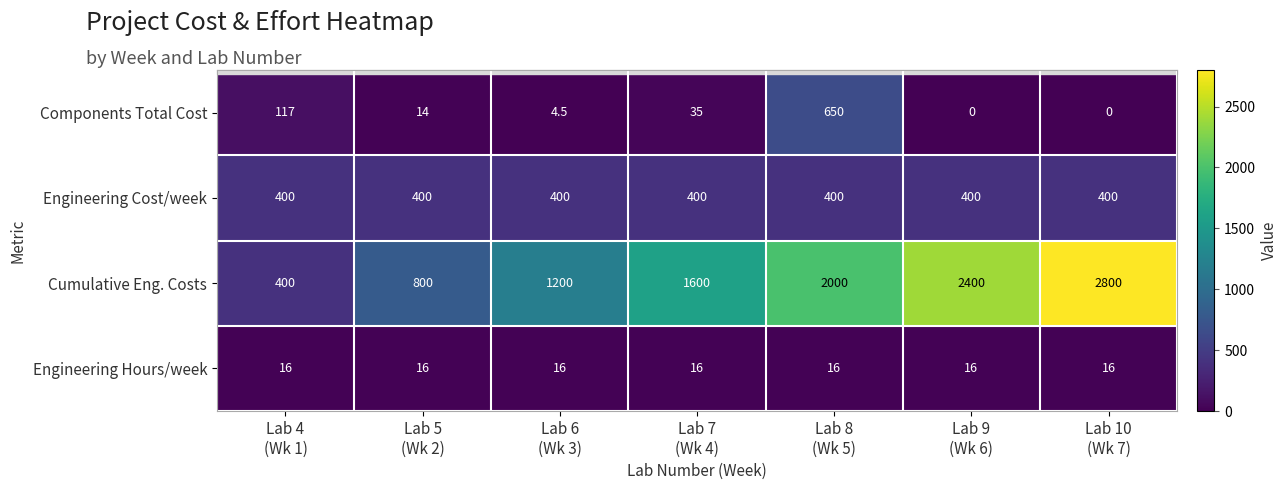

What is the total value across all series at Lab 7
(Wk 4)?

2051.0